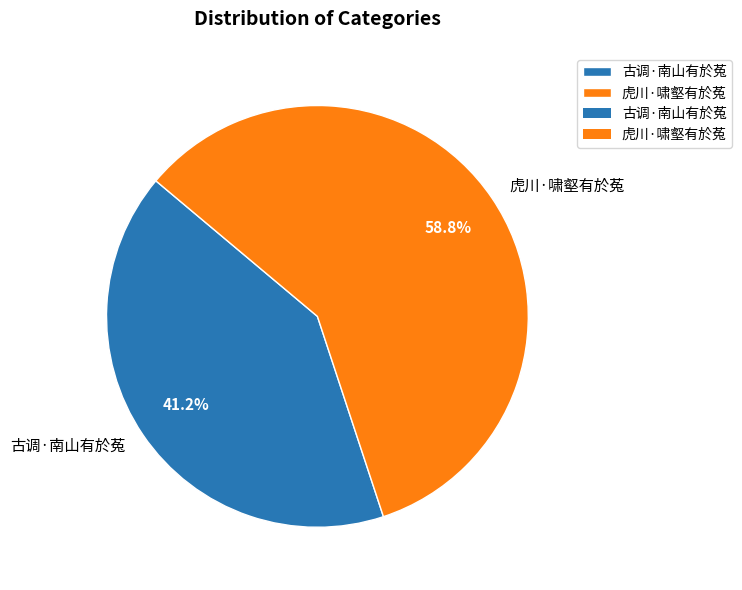

Which slice is the smallest?

古调·南山有於菟